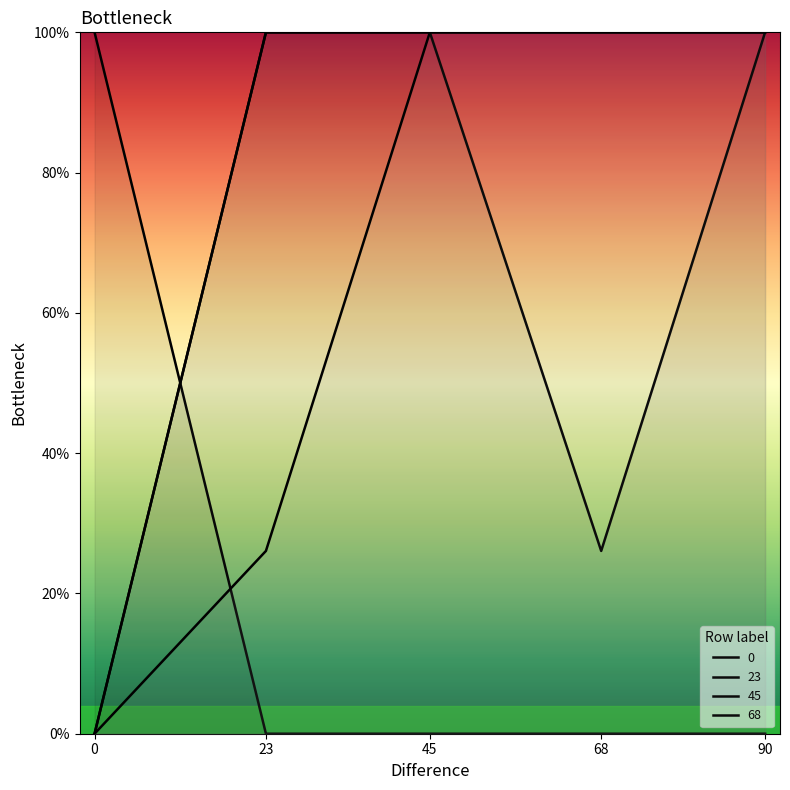

True or false: 45 has more than 0 points higher than both neighbors.

False